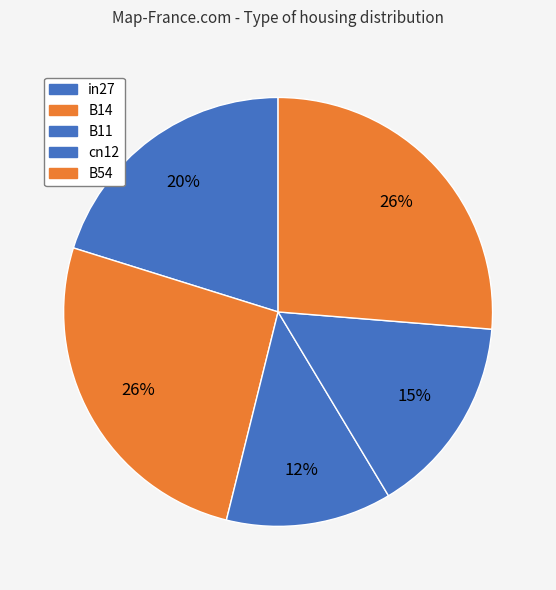

Combined, what portion of the pie is B11 and in27?

32.7%